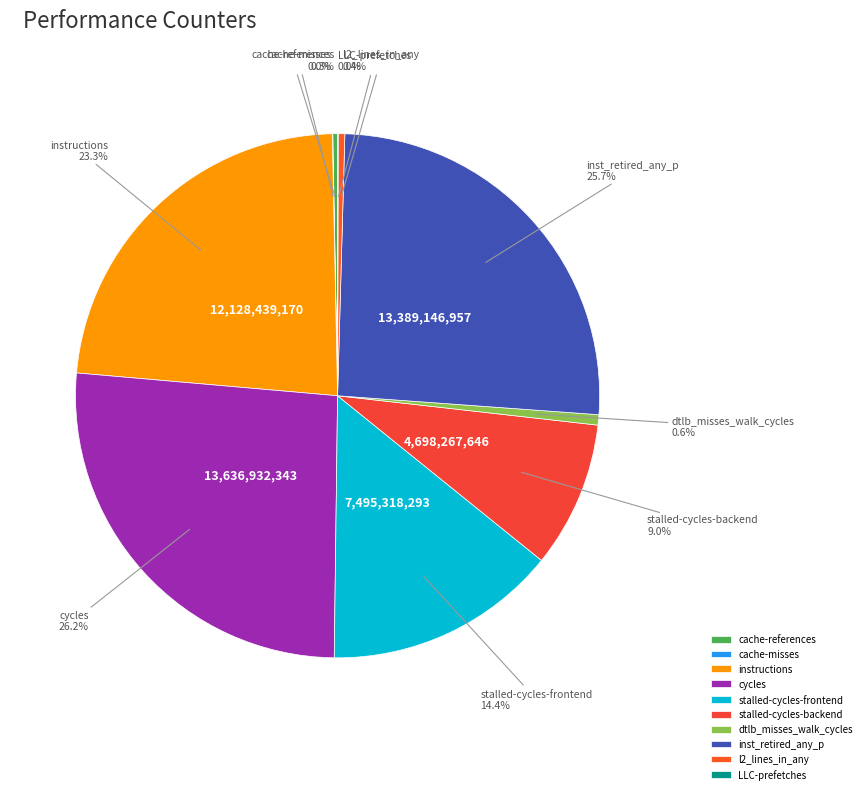

What is the total percentage of stalled-cycles-backend and stalled-cycles-frontend?

23.4%